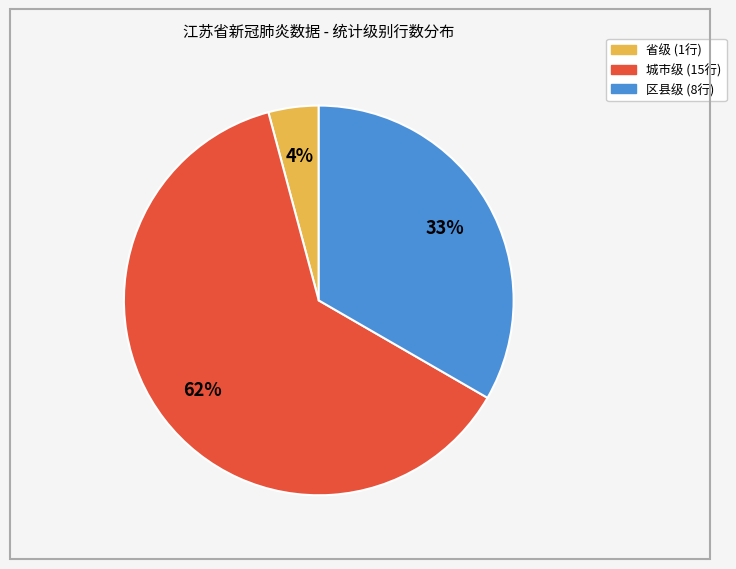

What percentage is the 省级 slice, to the nearest percent?

4%